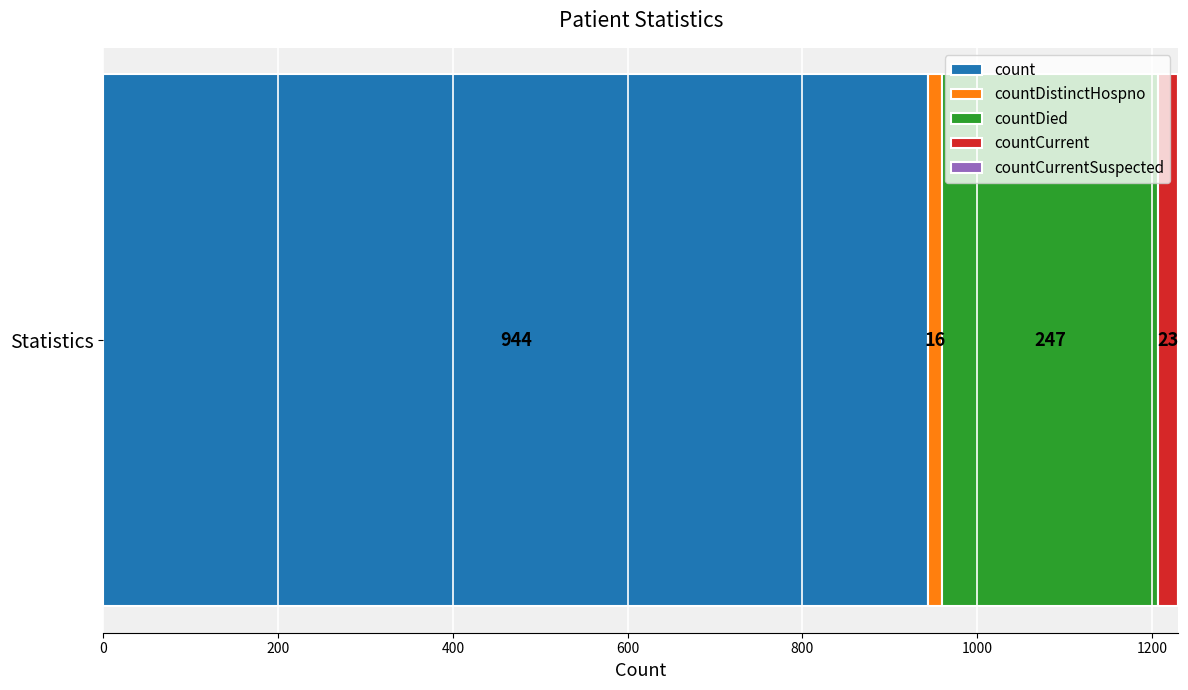

What is the maximum value for count?

944